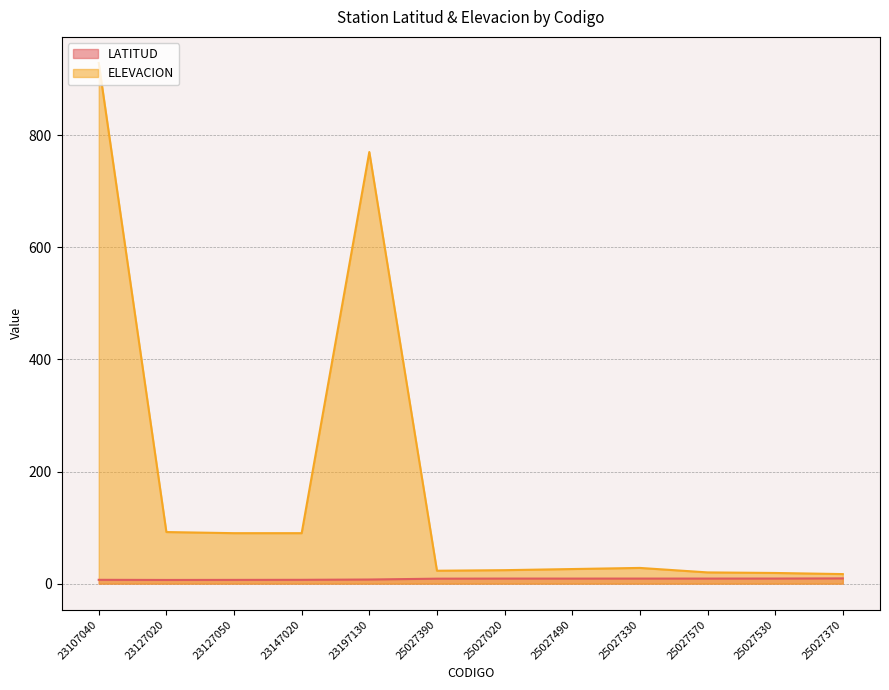

Which has a higher value, 23127020 or 23107040?

23107040